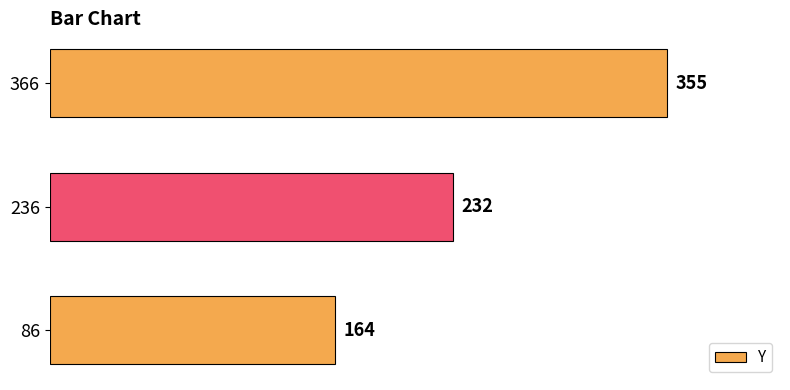

What is the difference between the maximum and minimum values?

191